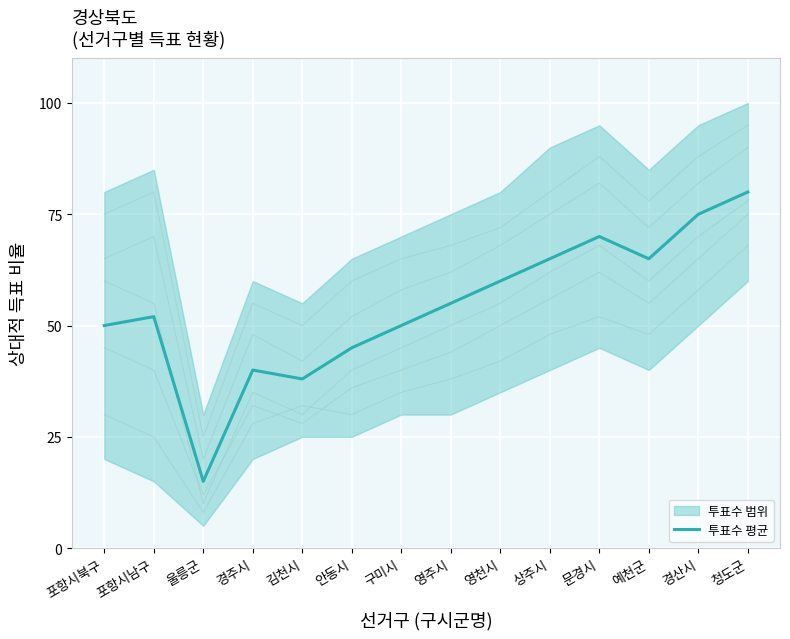

At which category does the chart reach its minimum across all series?

울릉군